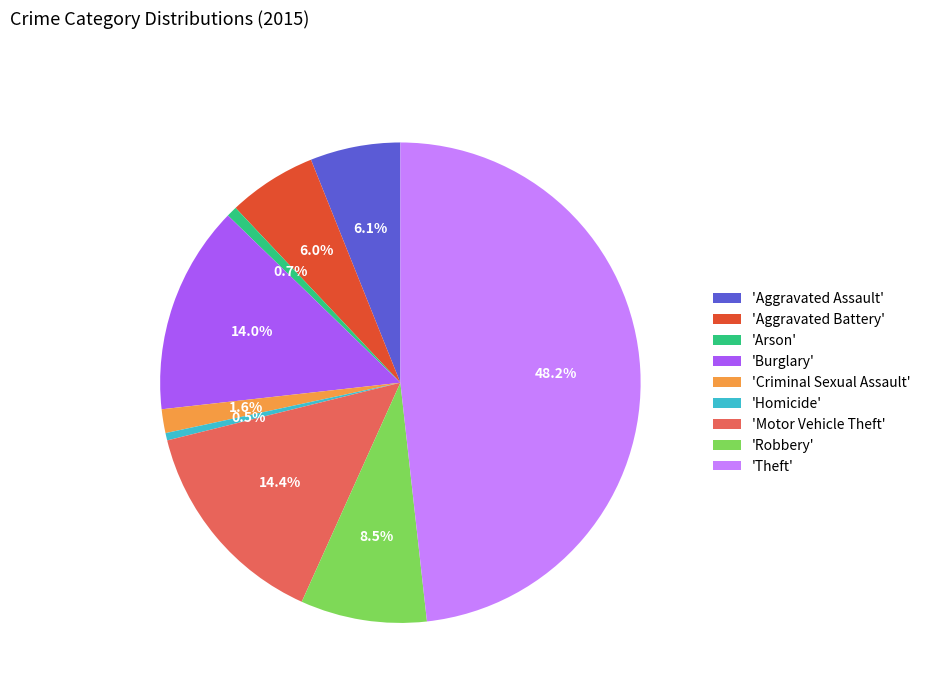

Is there any slice that represents more than half of the pie?

No